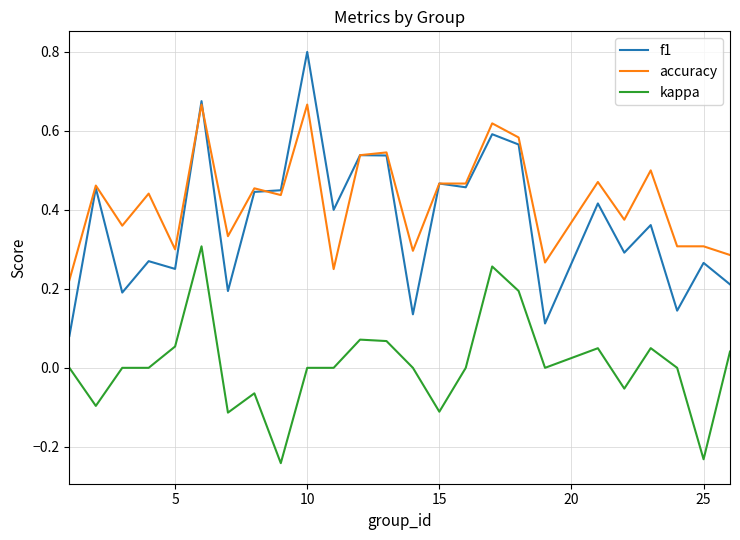

Which series has the largest total across all categories?

accuracy